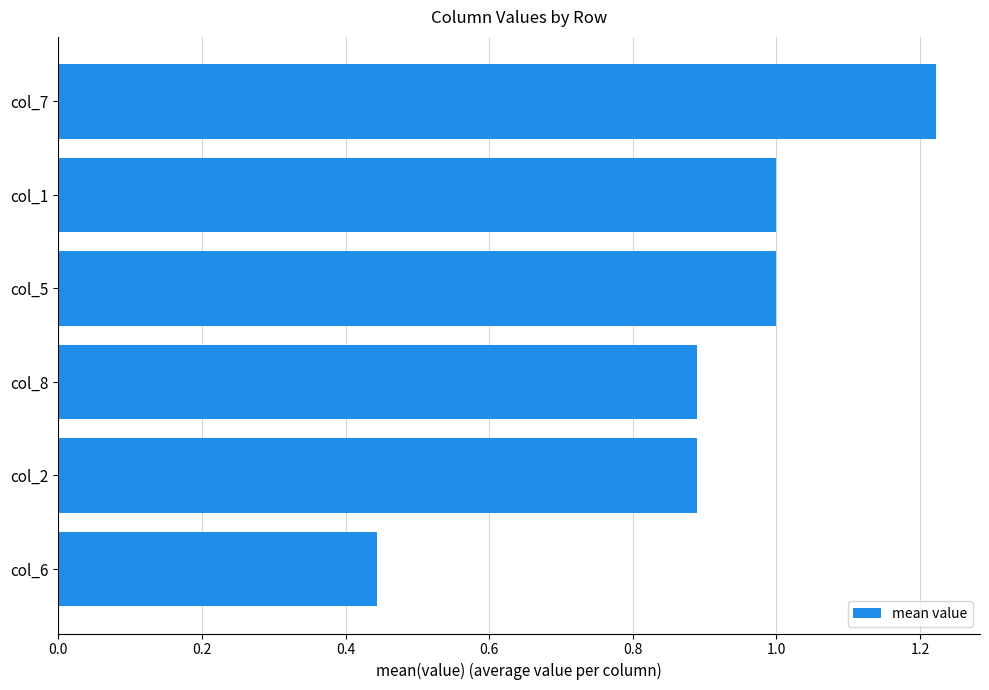

The chart shows a value of 1.5 at col_2. True or false?

False